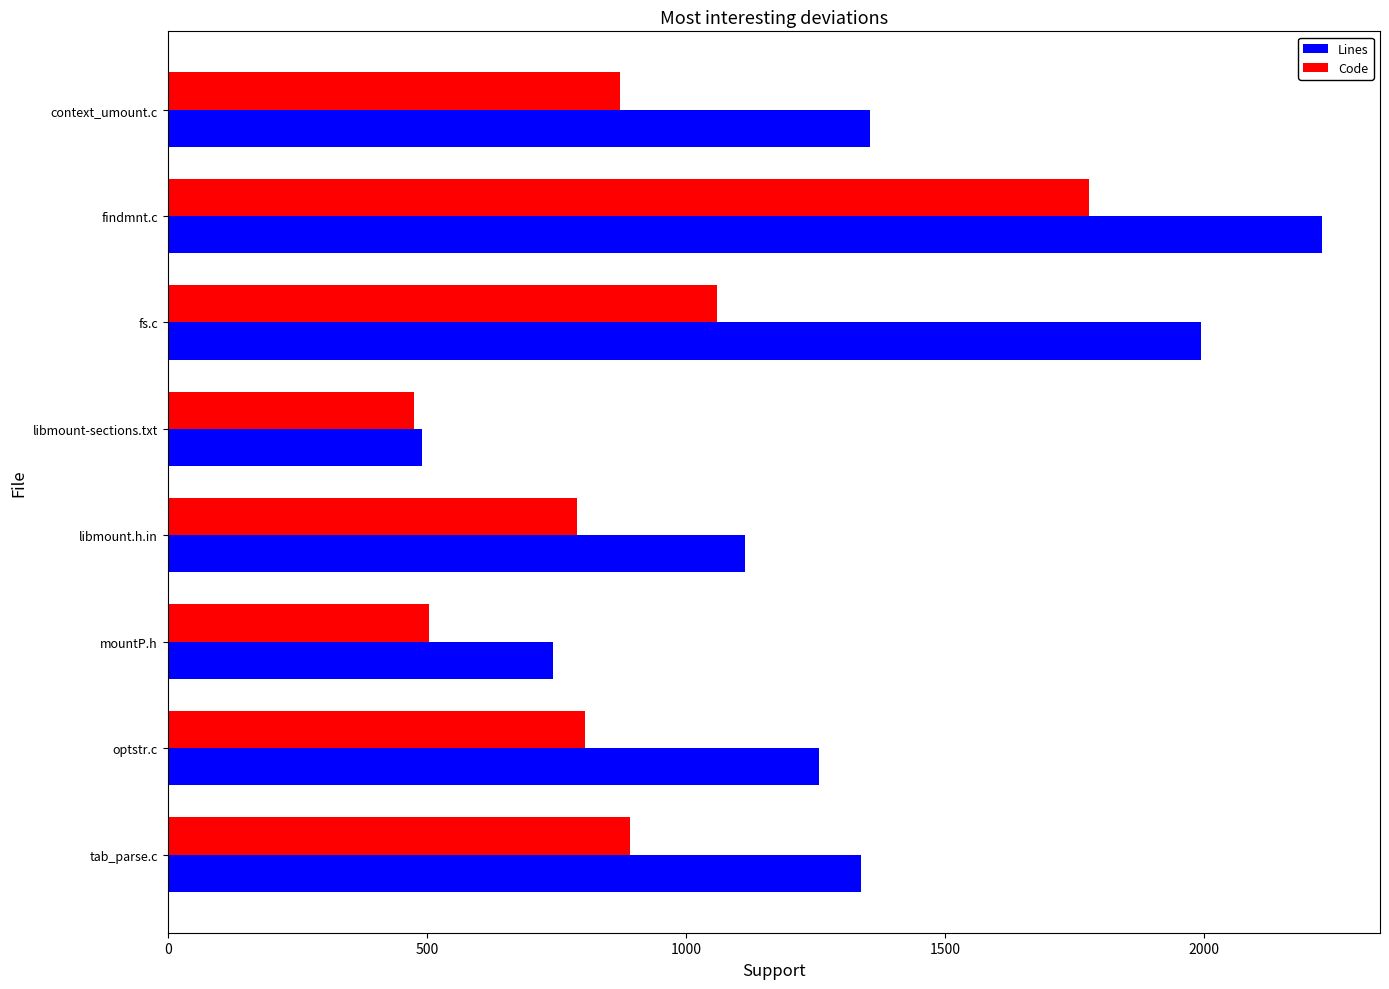

Is it true that Lines equals 740 at findmnt.c?

False